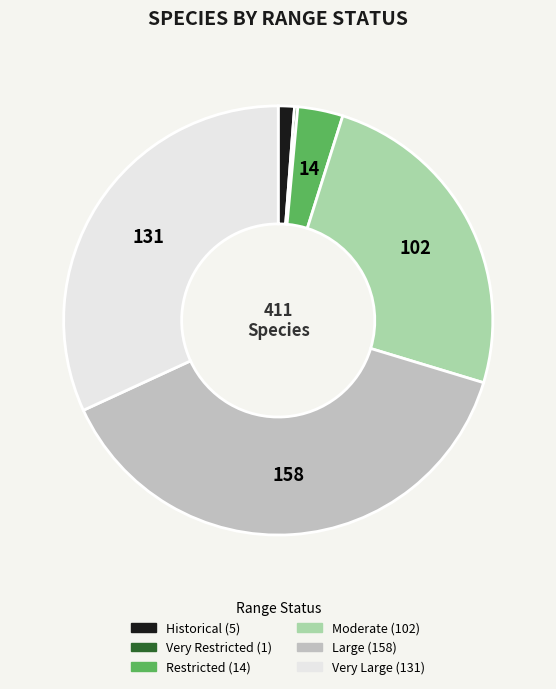

The Moderate slice represents 25% of the pie. True or false?

True